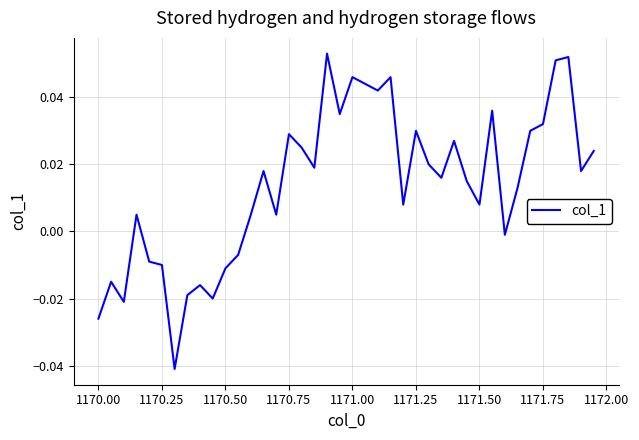

How many interior local peaks (higher than both neighbors) does the data have?

12